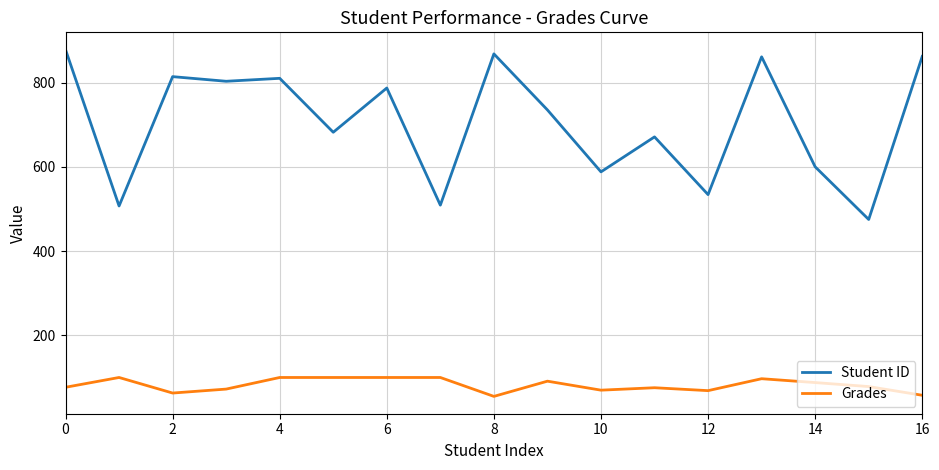

What is the difference between the second highest and second lowest values in the Student ID series?

361.0